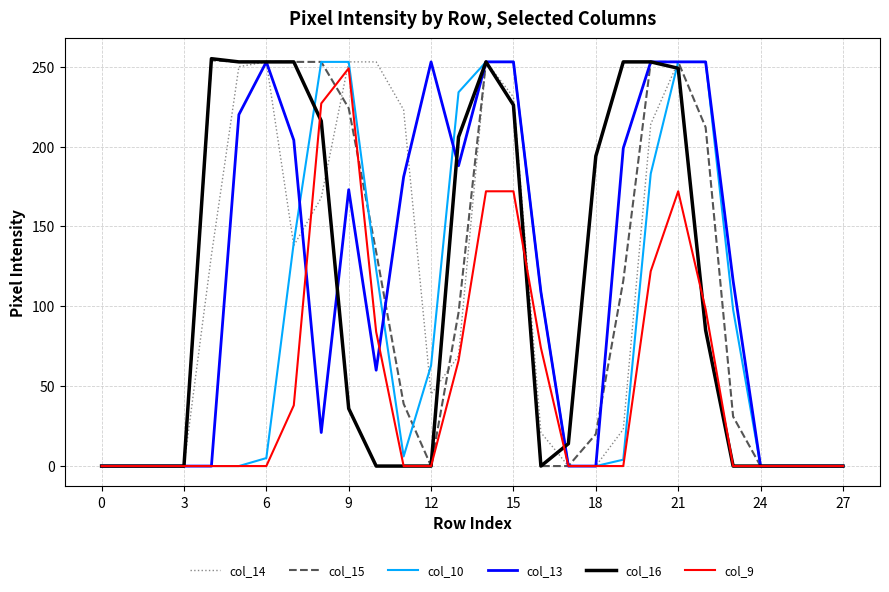

Count the number of data series in this chart.

6